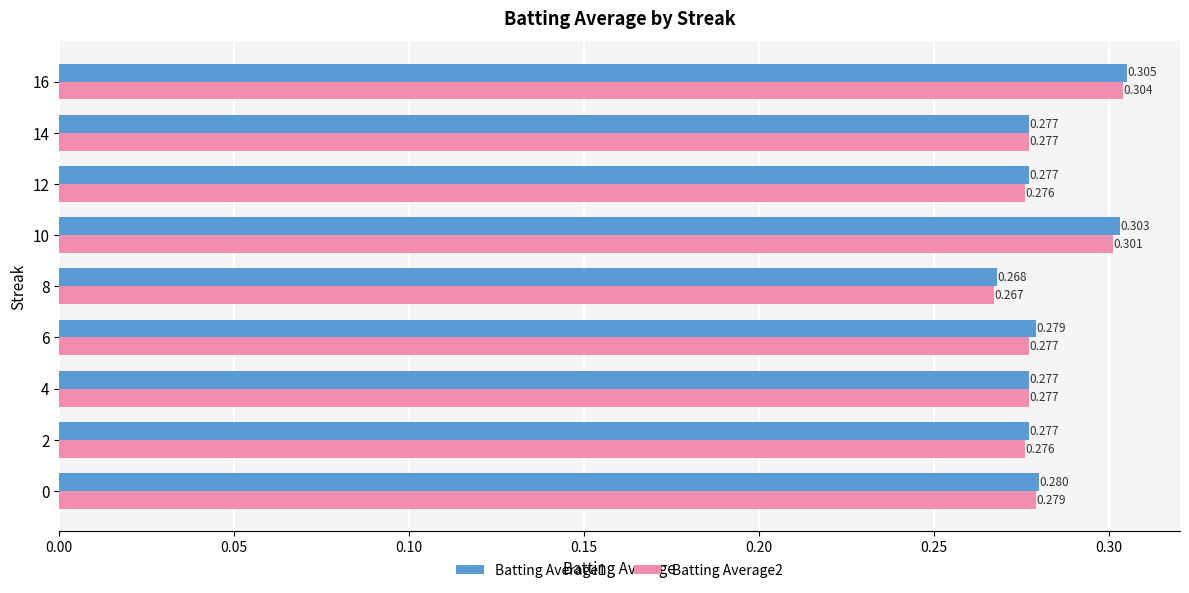

List the series in order of their overall mean, lowest first.

Batting Average2, Batting Average1